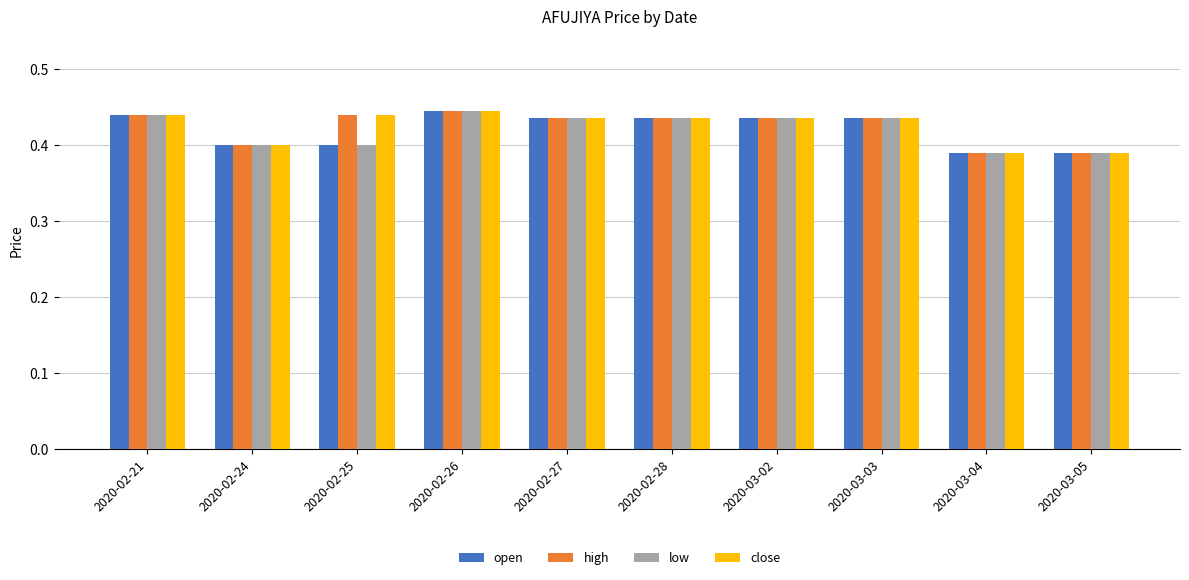

At how many categories does at least one series exceed 0?

10